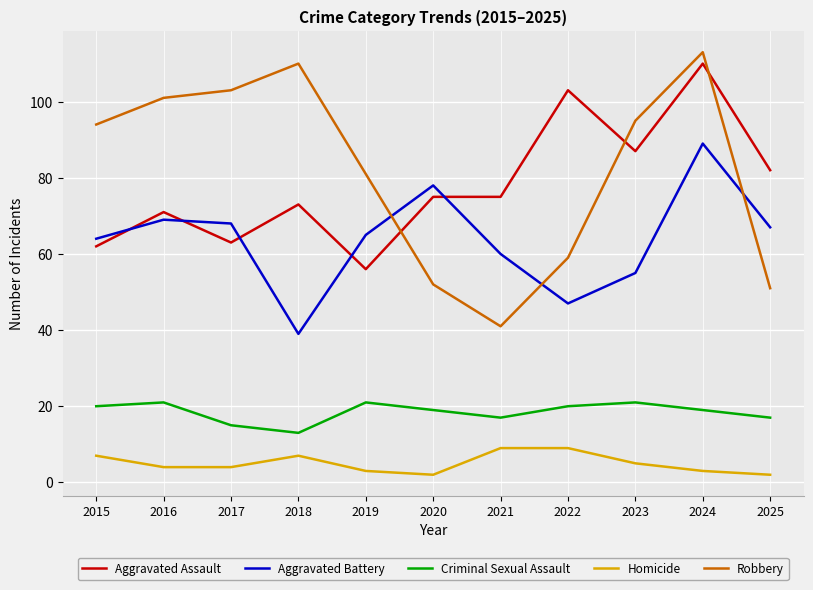

What is the difference between the maximum and minimum values in the Robbery series?

72